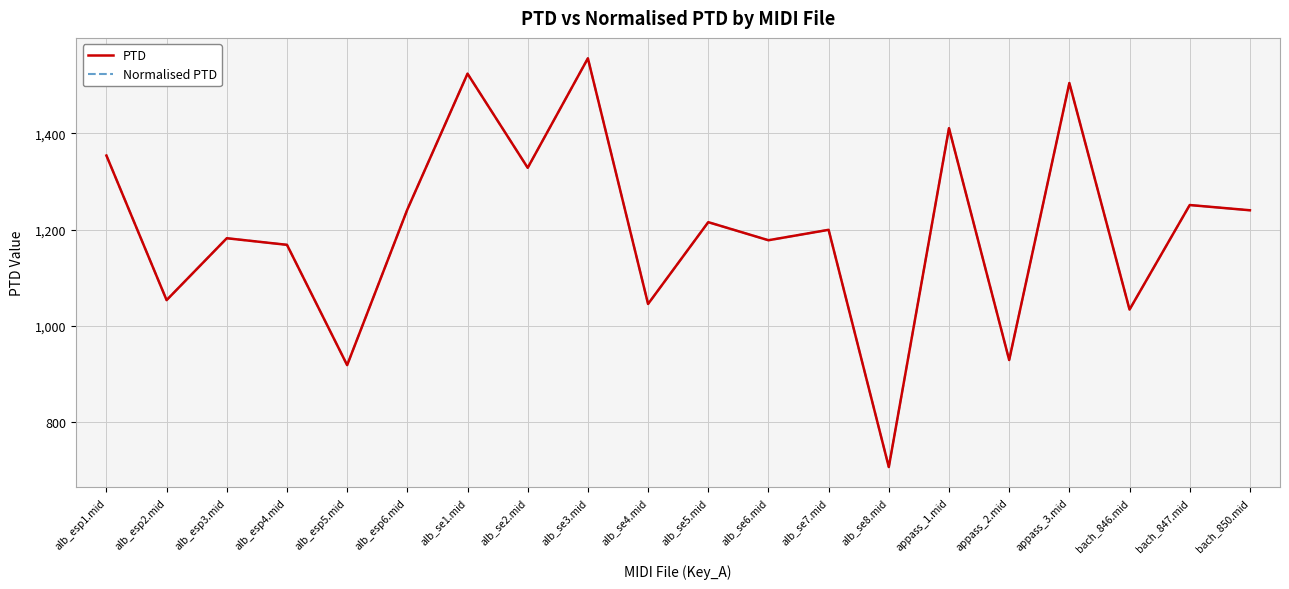

The Normalised PTD series shows 1199.4 at alb_se7.mid. True or false?

True